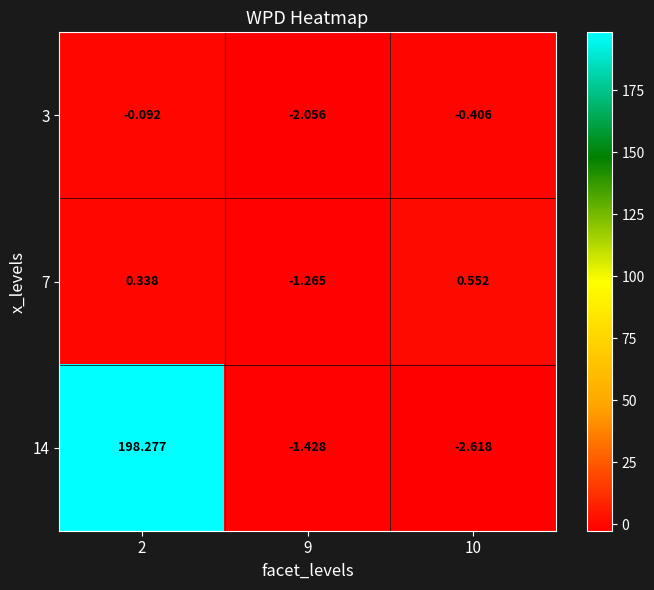

Is the value of 7 at 10 greater than the value of 14 at 2?

No